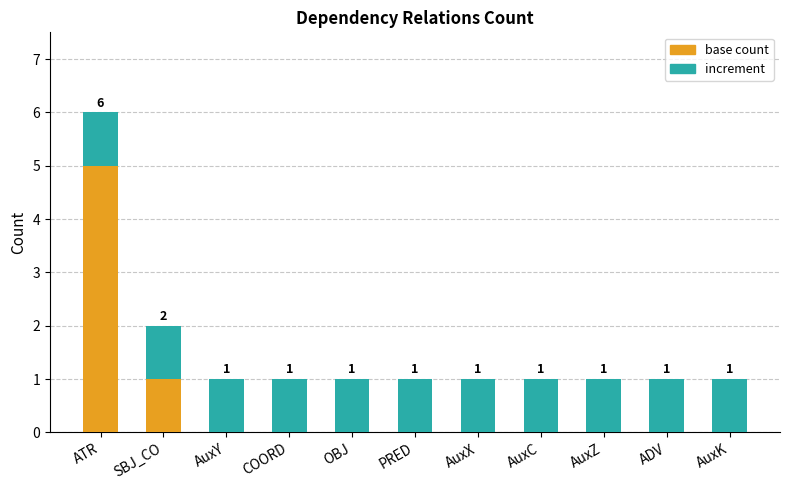

Where is base count nearest to the value 2?

SBJ_CO